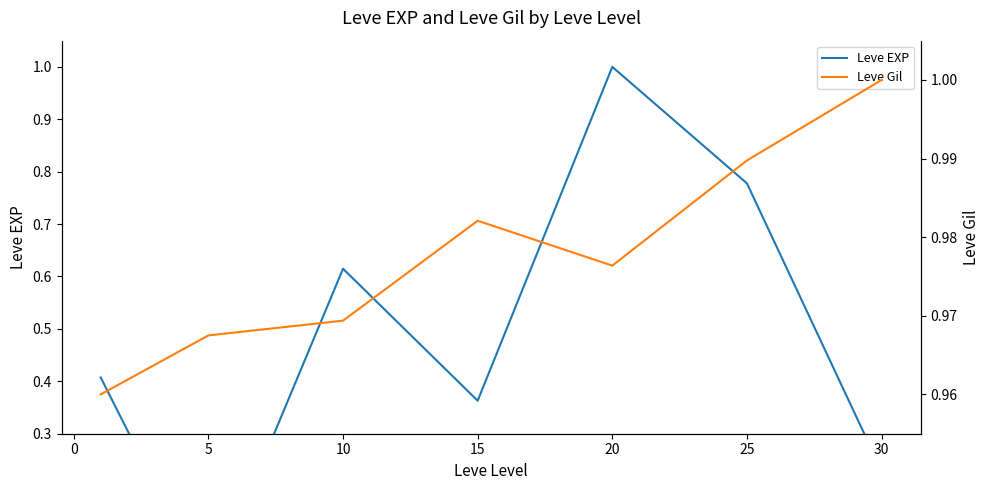

Which series has the largest total across all categories?

Leve Gil